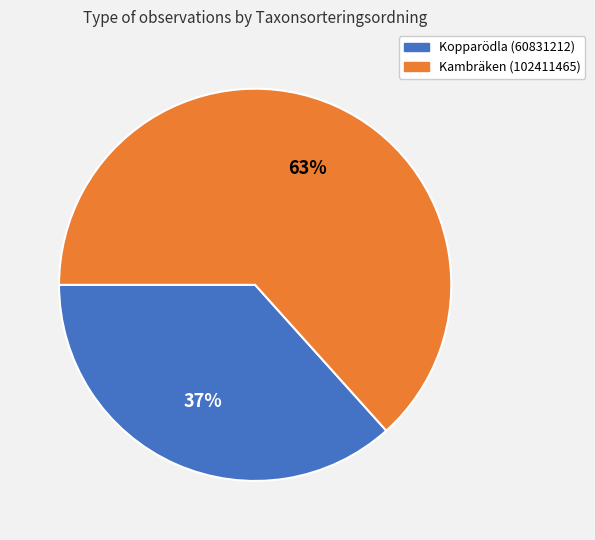

What is the largest slice in the pie chart?

Kambräken (102411465)